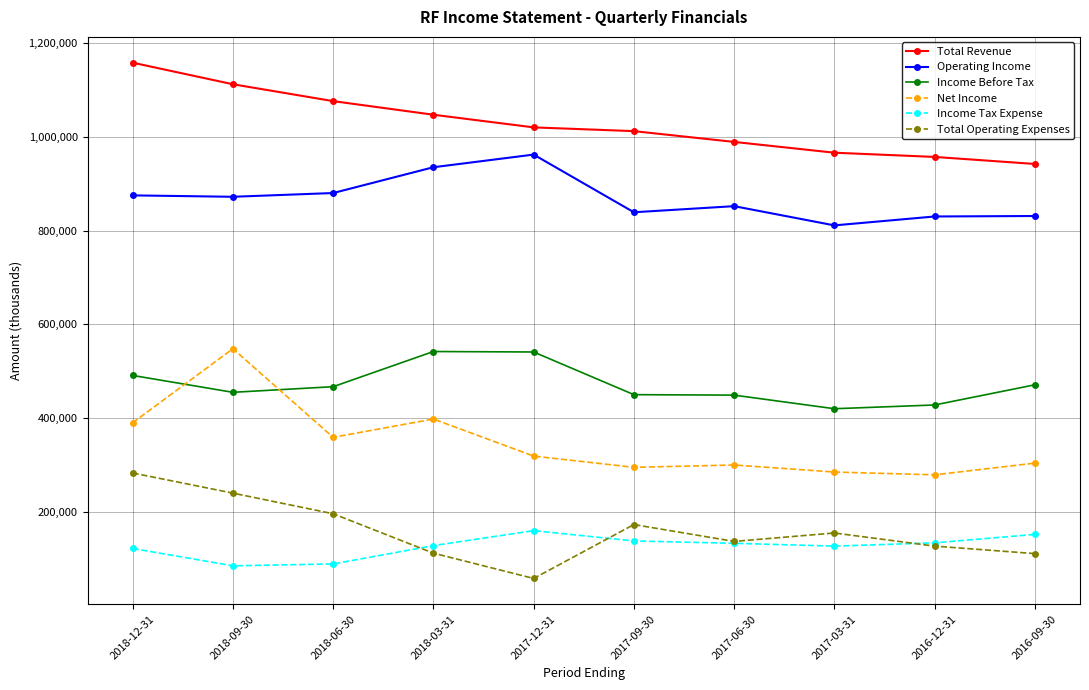

What is the total value across all series at 2017-12-31?

3060000